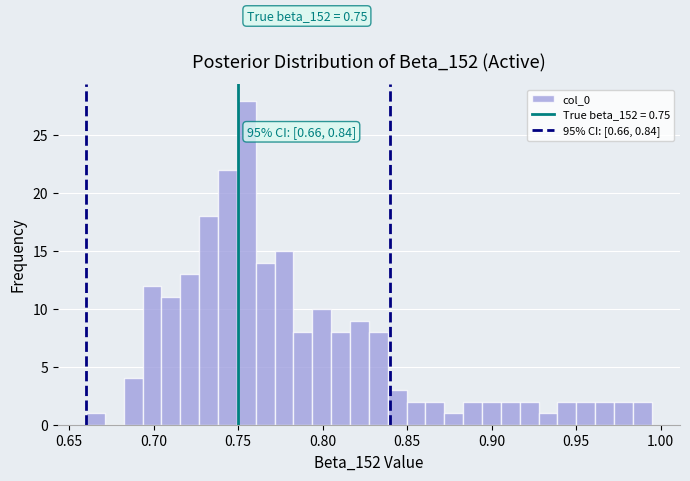

Around what value on the x-axis is the tallest bar? Give the approximate position of its centre, as read against the axis.

0.755